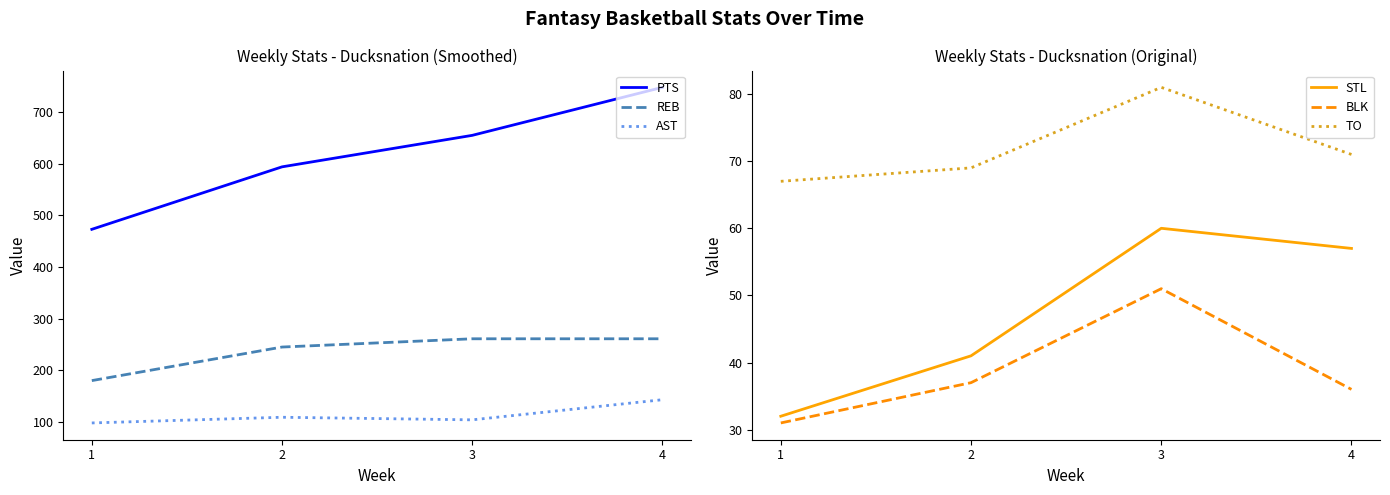

Does the chart have visible grid lines?

No